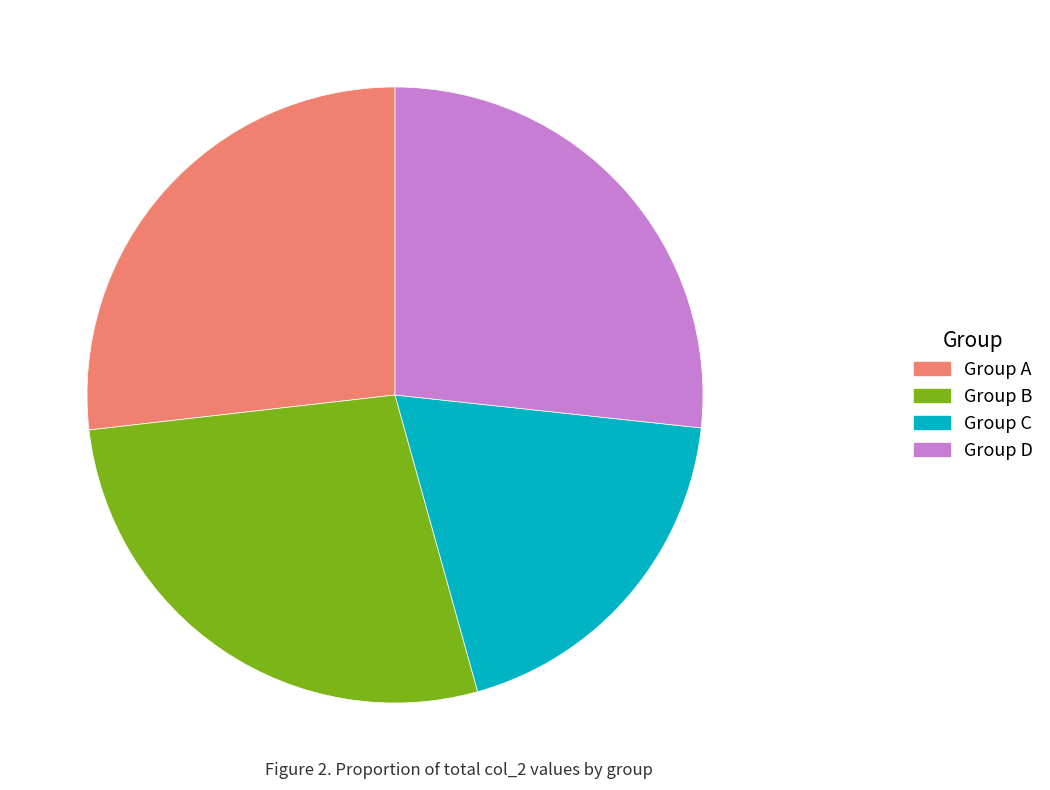

Which slice is the smallest?

Group C